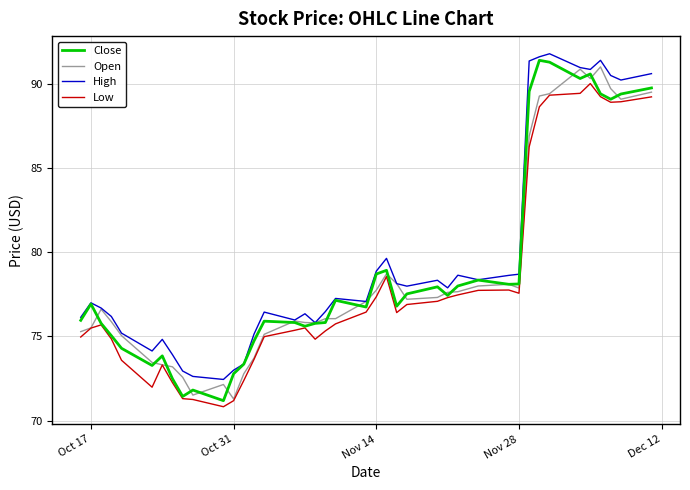

Rank the series by their maximum value, from lowest to highest.

Low, Open, Close, High